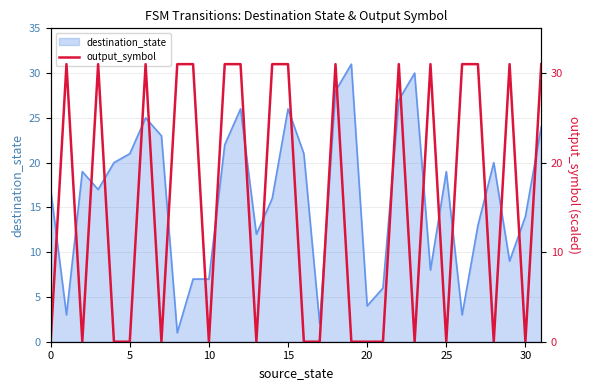

Is it true that destination_state equals 8 at 25?

False